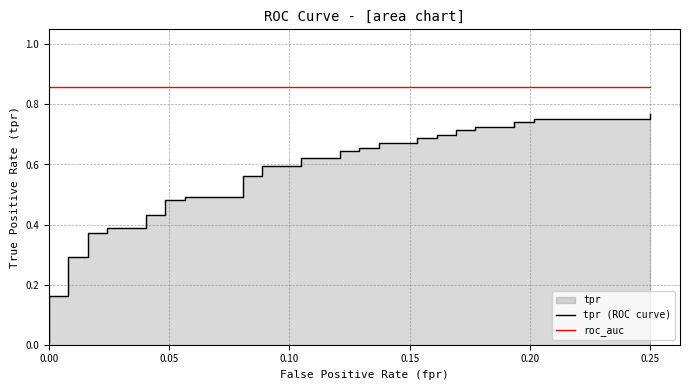

The roc_auc series shows 1.4 at 19. True or false?

False